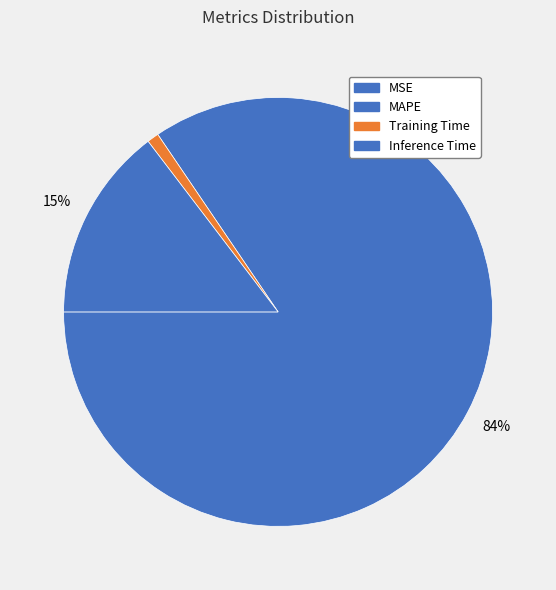

To the nearest percent, what is the combined percentage of Training Time and MAPE?

85%